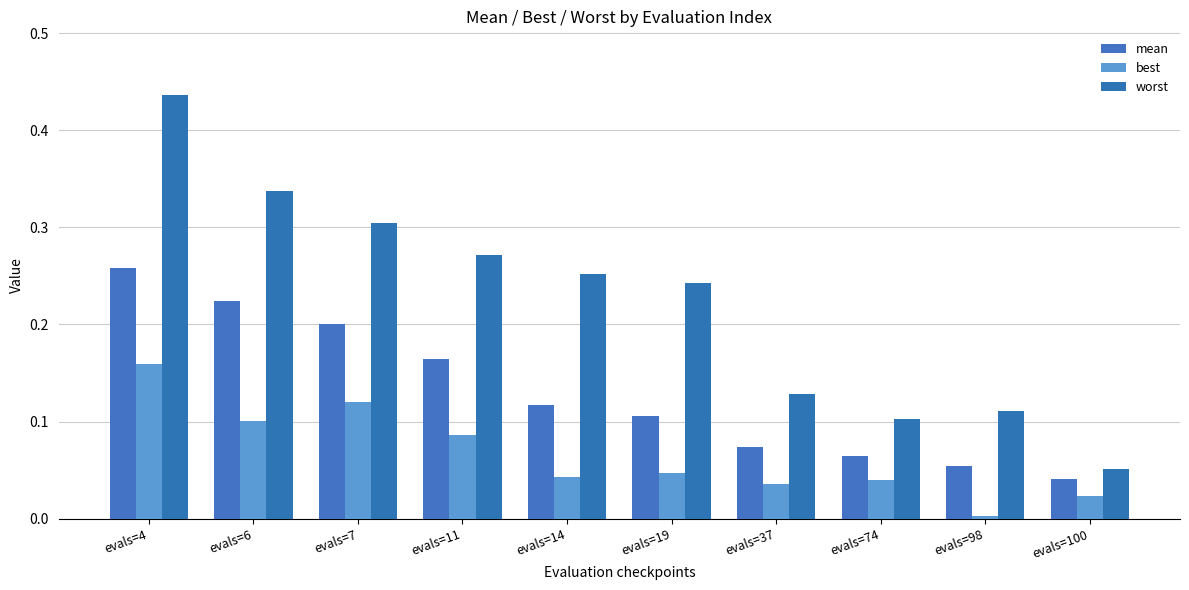

True or false: best has a value of 0.0 at evals=37.

True